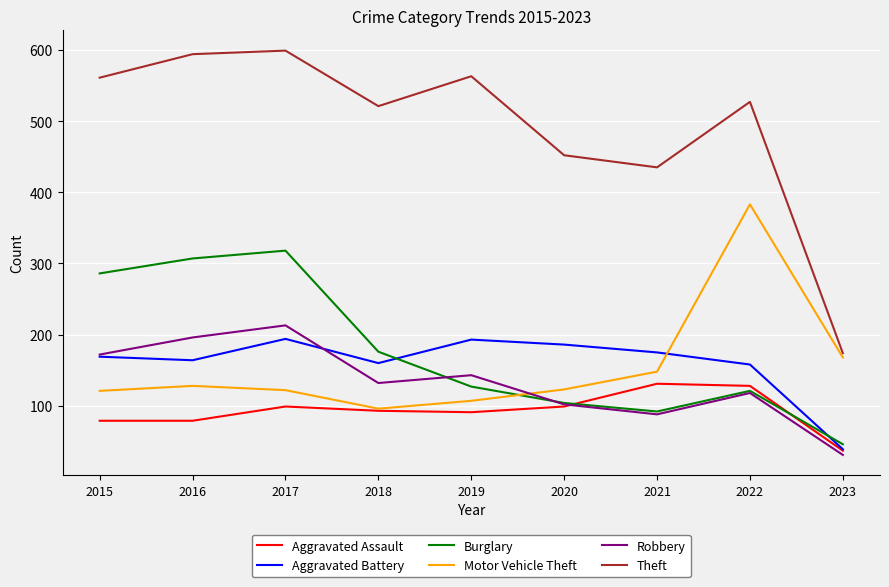

Does the chart have visible grid lines?

Yes